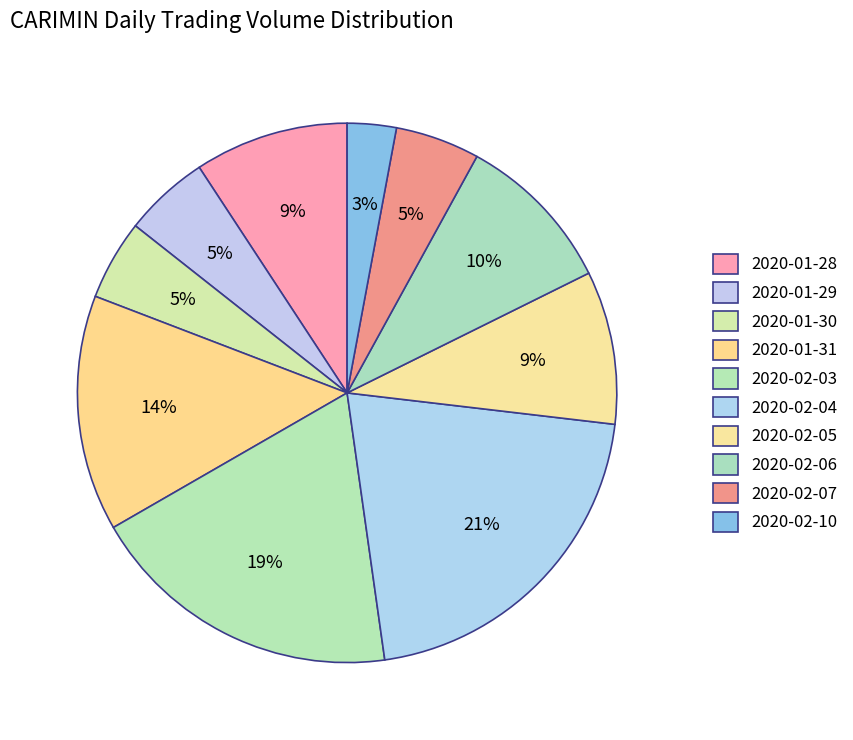

To the nearest percent, what is the difference between the 2020-02-05 and 2020-02-07 slice percentages?

4%